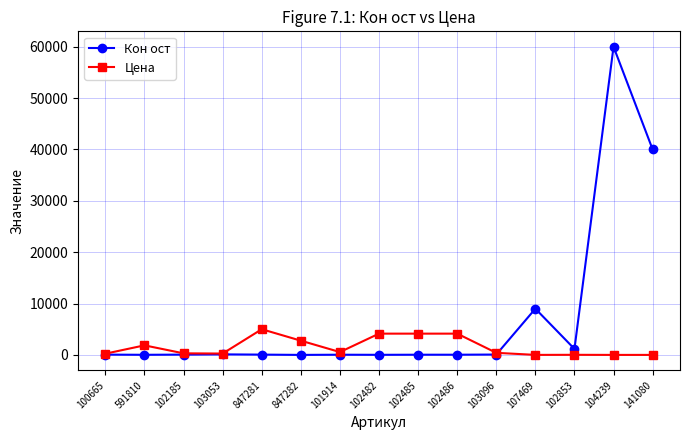

Is the value of Цена at 102482 greater than the value of Кон ост at 141080?

No